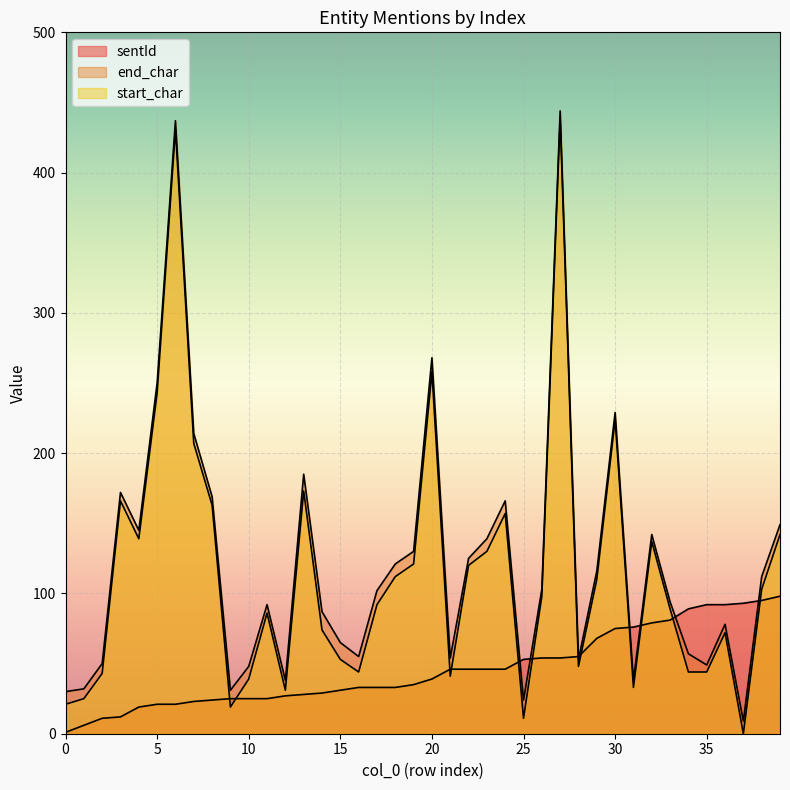

List the series in order of their peak value, lowest first.

sentId, start_char, end_char